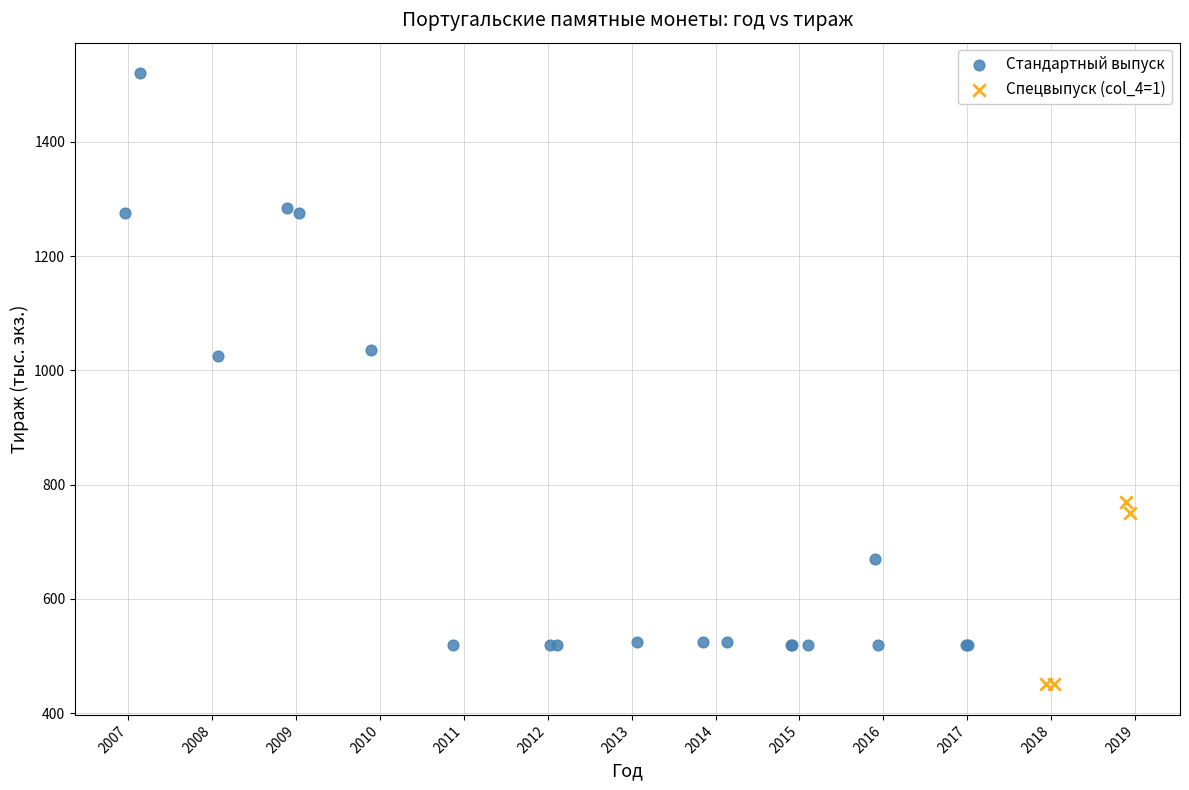

Which series has the largest Y range (max minus min)?

Стандартный выпуск